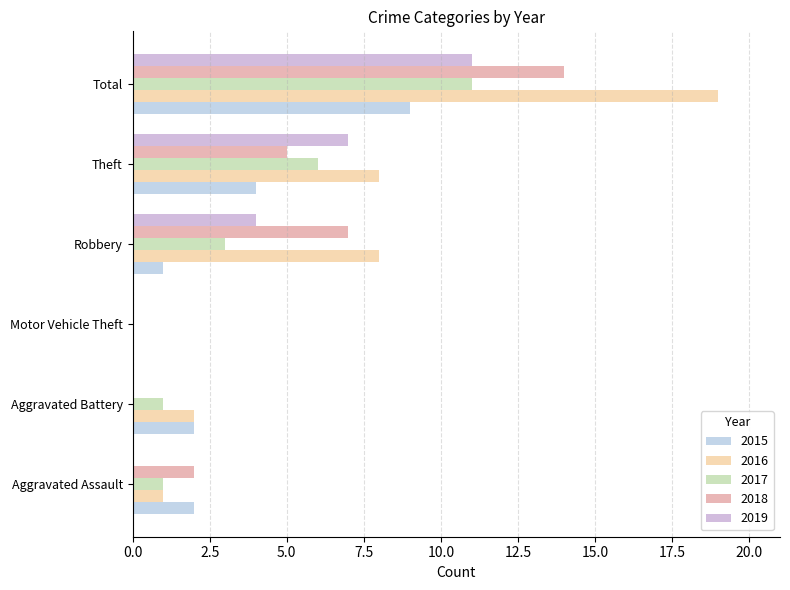

Which category has the highest value in the 2015 series?

Total